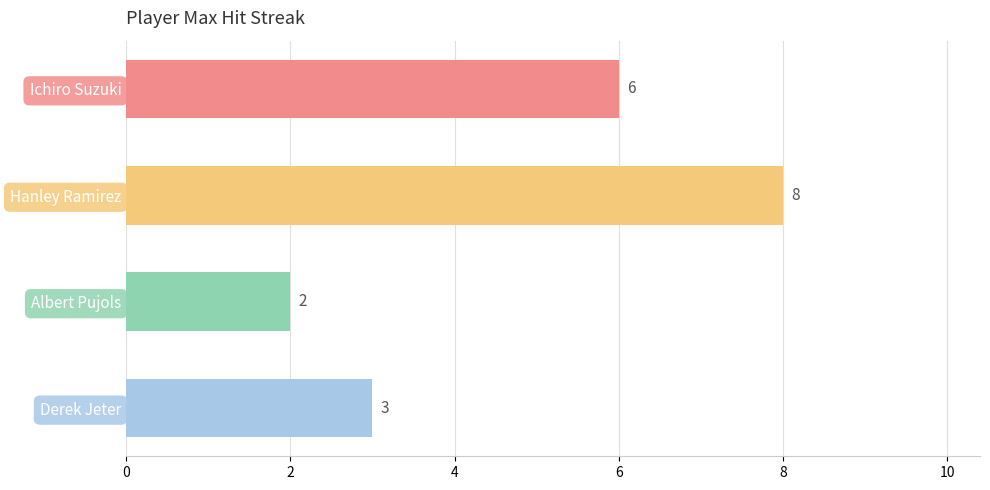

What position from the top is Derek Jeter?

4